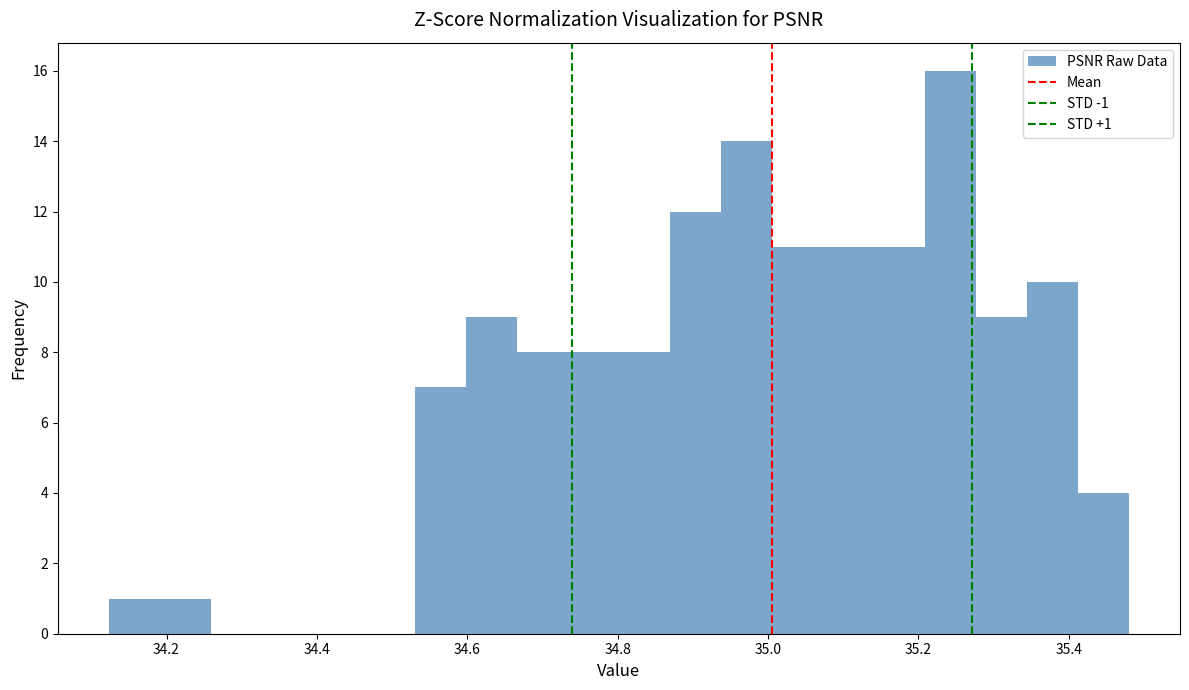

Read against the x-axis, roughly where is the centre of the tallest bar?

35.24